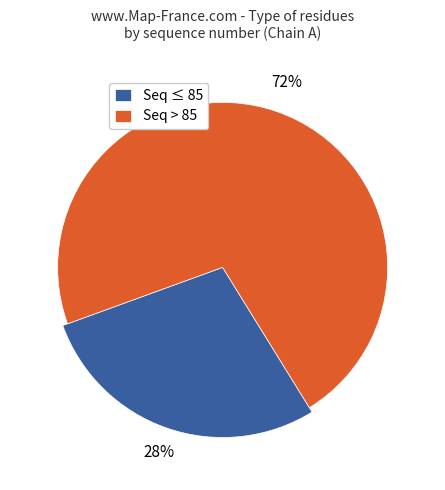

Is LEU-50 the majority of the pie?

No